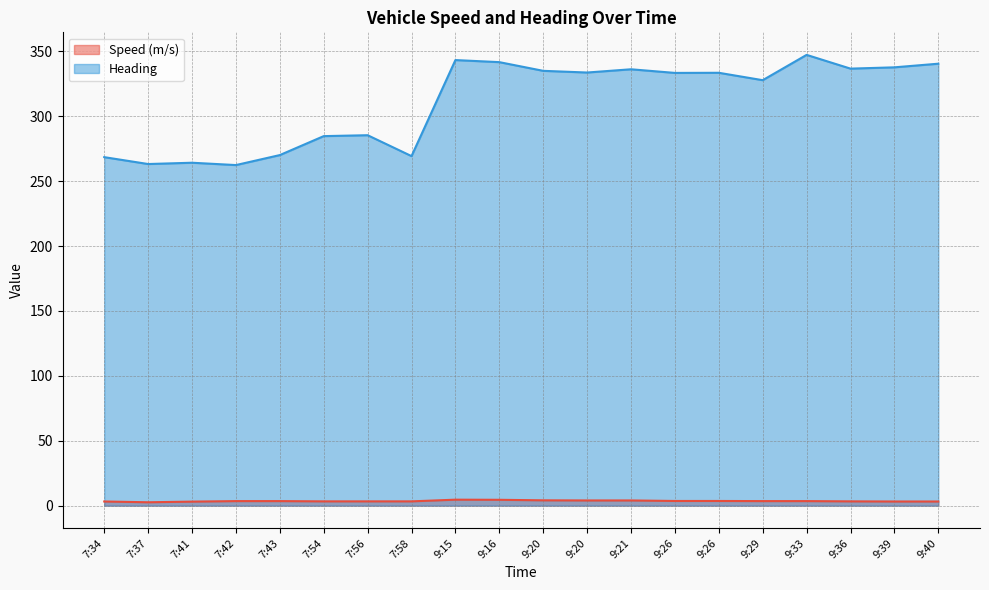

At which category is the sum across all series the highest?

9:33